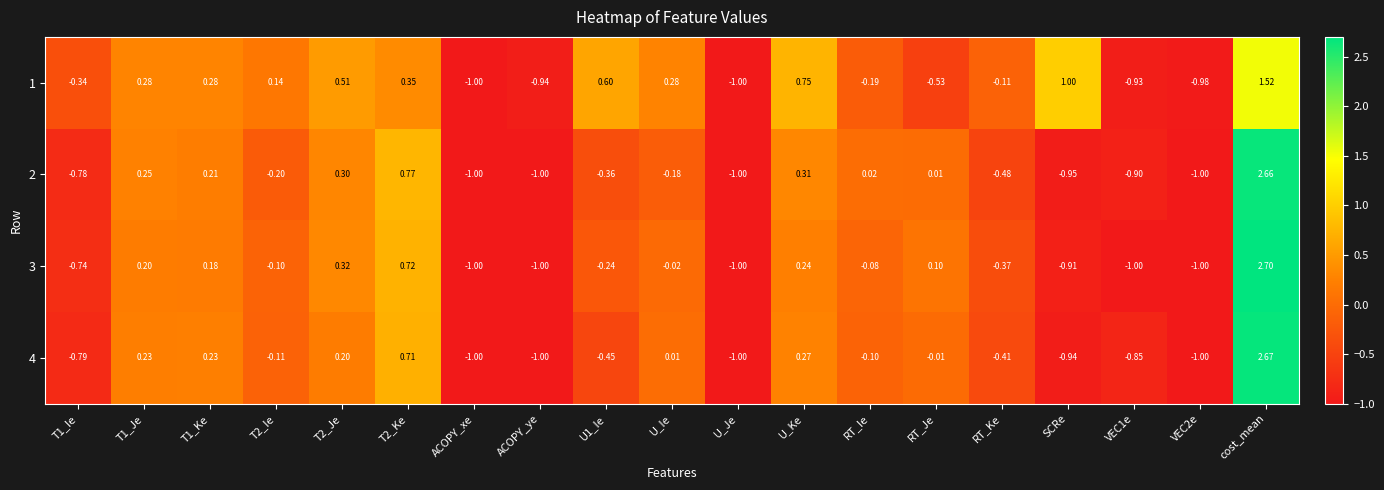

Where is 3 nearest to the value 0?

U_Ie